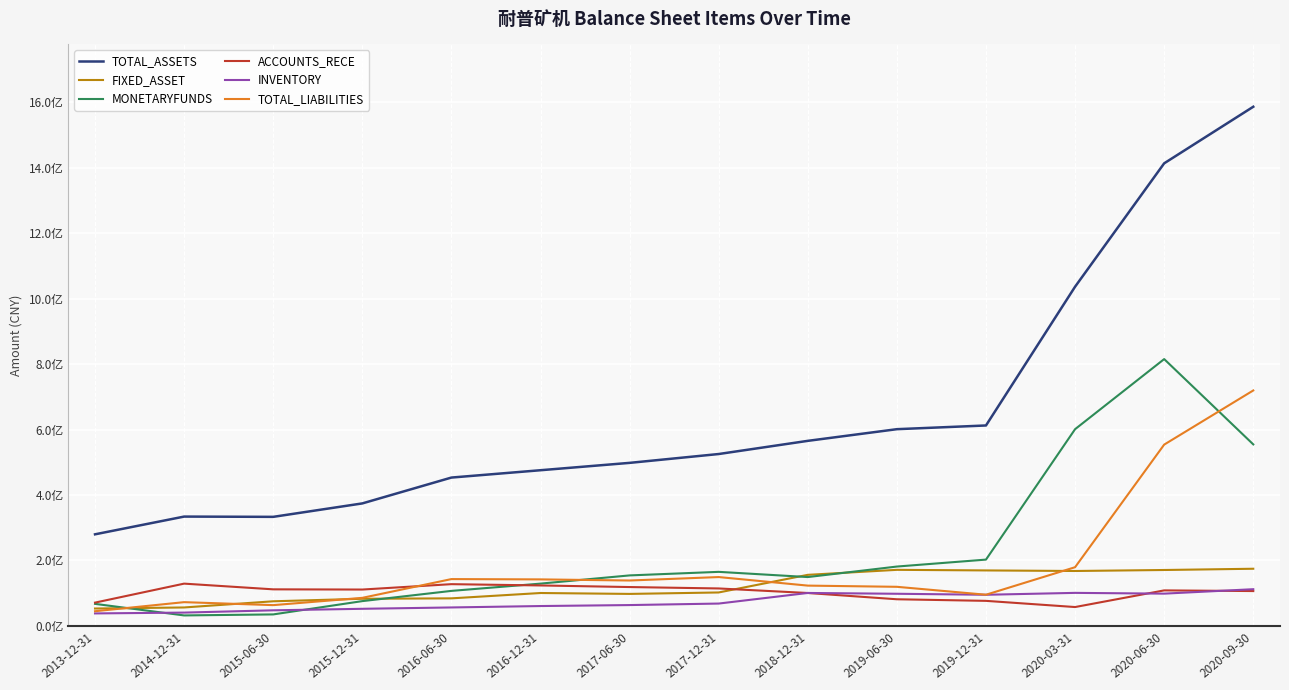

At which category is the sum across all series the highest?

2020-09-30